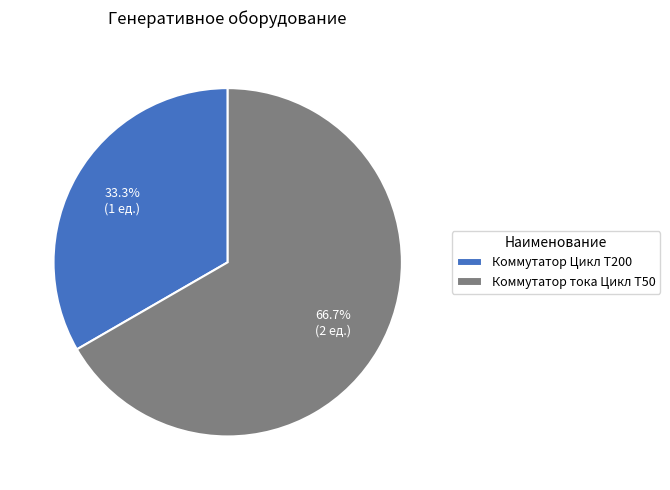

Combined, do Коммутатор Цикл T200 and Коммутатор тока Цикл T50 account for over 50%?

Yes